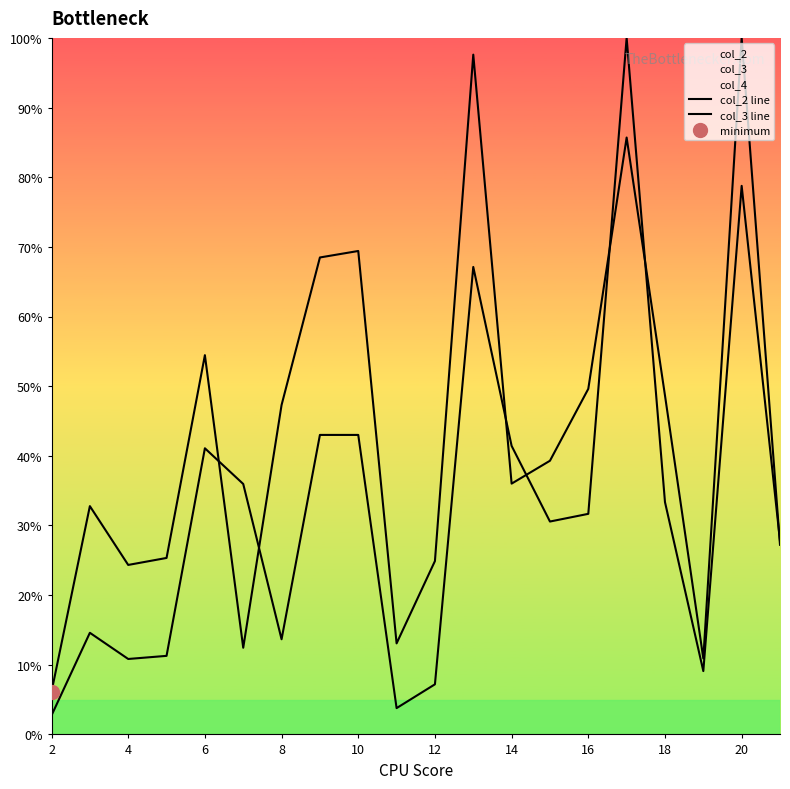

How many lines are shown in the chart?

2